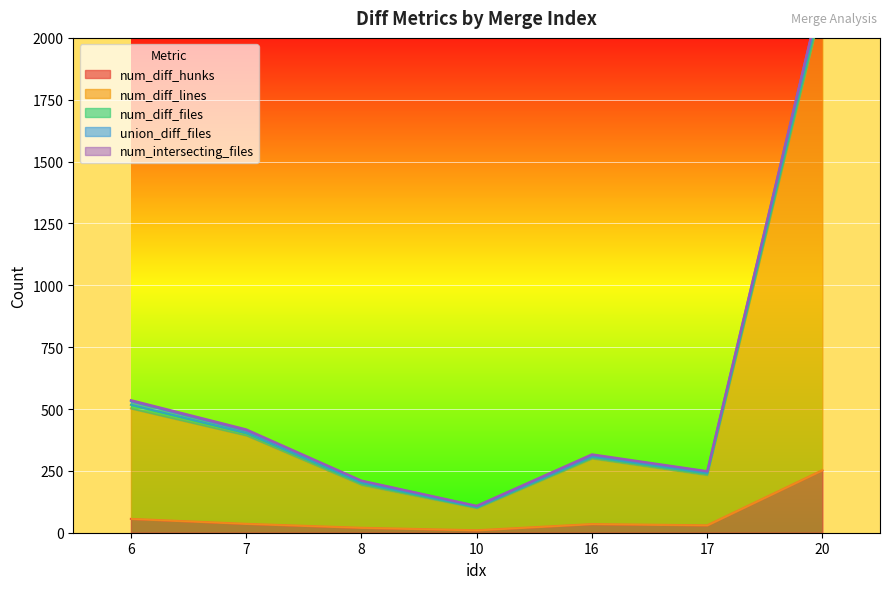

Which category has the highest value across all series?

20